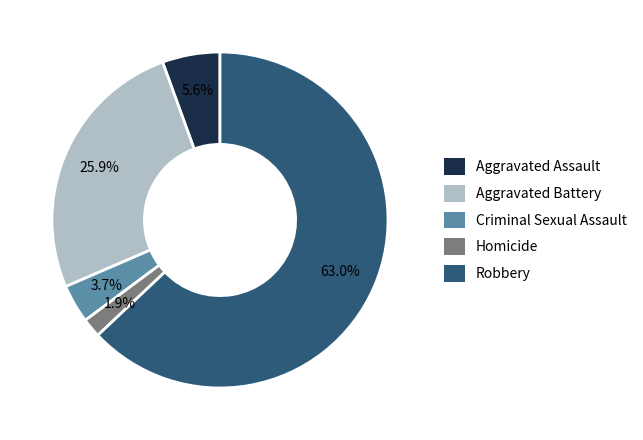

Which slice represents more than half of the pie?

Robbery